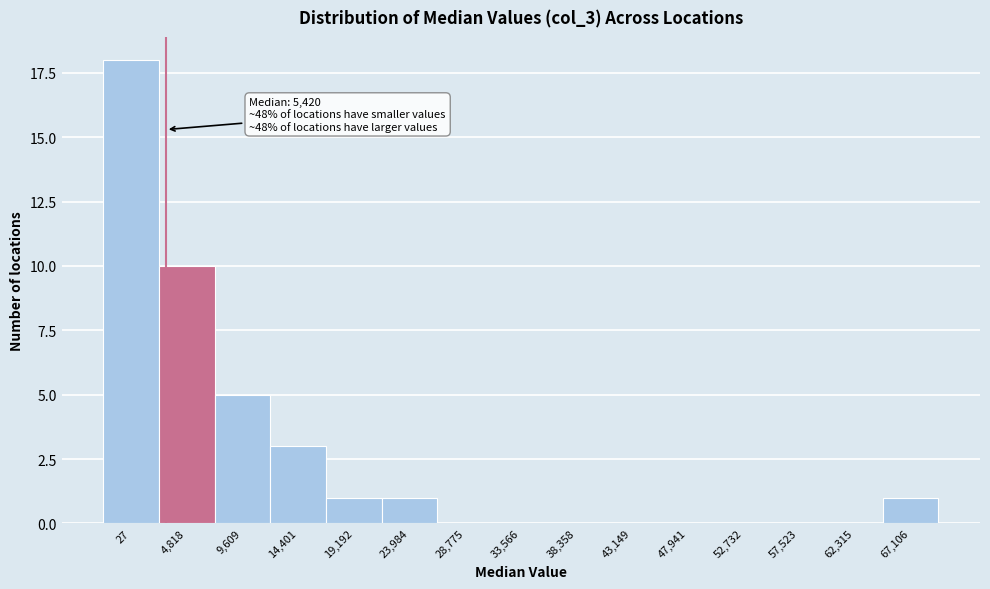

Reading left to right, what are all the values shown in this chart?

27=18	4,818=10	9,609=5	14,401=3	19,192=1	23,984=1	28,775=0	33,566=0	38,358=0	43,149=0	47,941=0	52,732=0	57,523=0	62,315=0	67,106=1